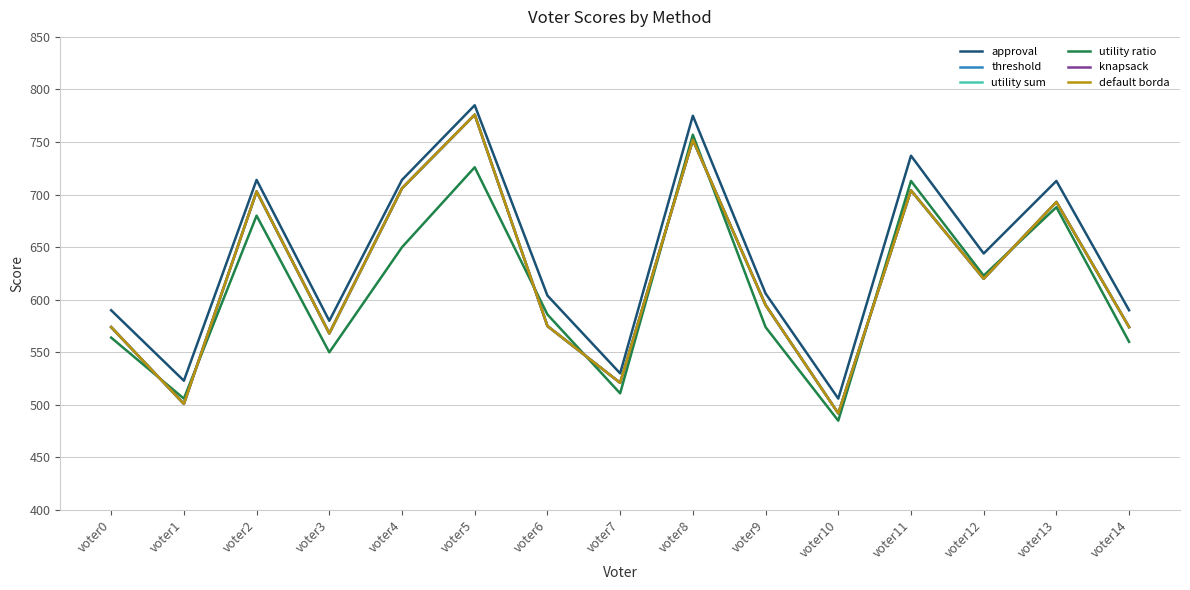

Does the chart display data point markers on the line(s)?

No